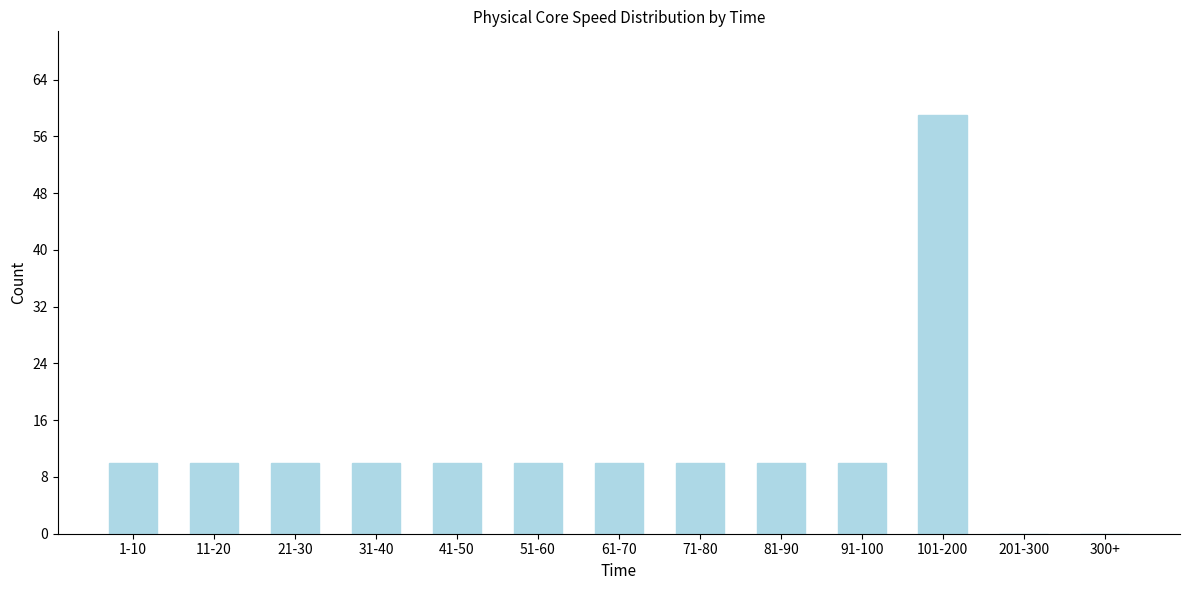

Reading right to left, what are all the values shown in this chart?

300+=0	201-300=0	101-200=59	91-100=10	81-90=10	71-80=10	61-70=10	51-60=10	41-50=10	31-40=10	21-30=10	11-20=10	1-10=10